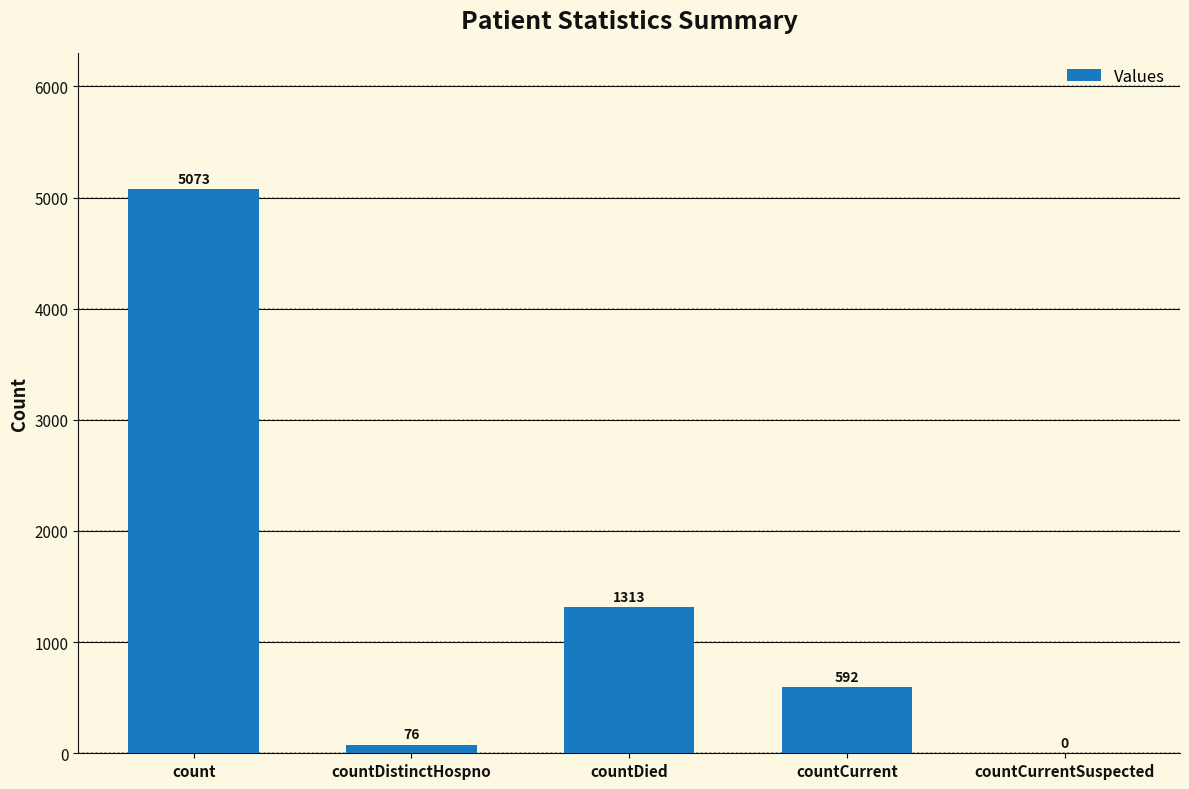

At which category does the chart reach its peak across all series?

count